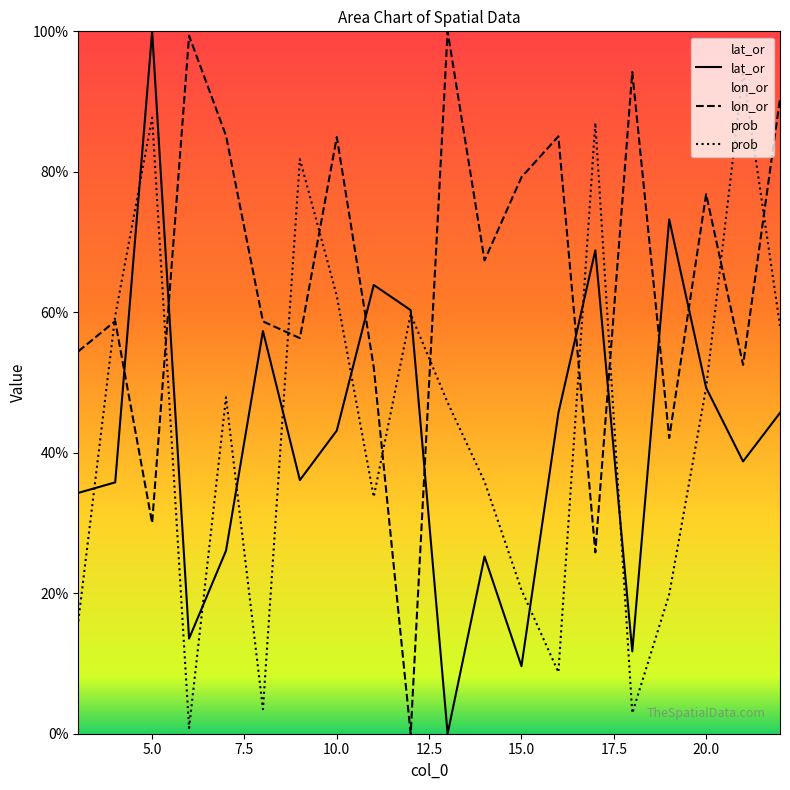

Reading left to right, transcribe all the data shown in this chart.

lat_or: 0.3	0.4	1.0	0.1	0.3	0.6	0.4	0.4	0.6	0.6	0.0	0.3	0.1	0.5	0.7	0.1	0.7	0.5	0.4	0.5
lon_or: 0.5	0.6	0.3	1.0	0.9	0.6	0.6	0.8	0.5	0.0	1.0	0.7	0.8	0.9	0.3	0.9	0.4	0.8	0.5	0.9
prob: 0.2	0.6	0.9	0.0	0.5	0.0	0.8	0.6	0.3	0.6	0.5	0.4	0.2	0.1	0.9	0.0	0.2	0.5	0.9	0.6